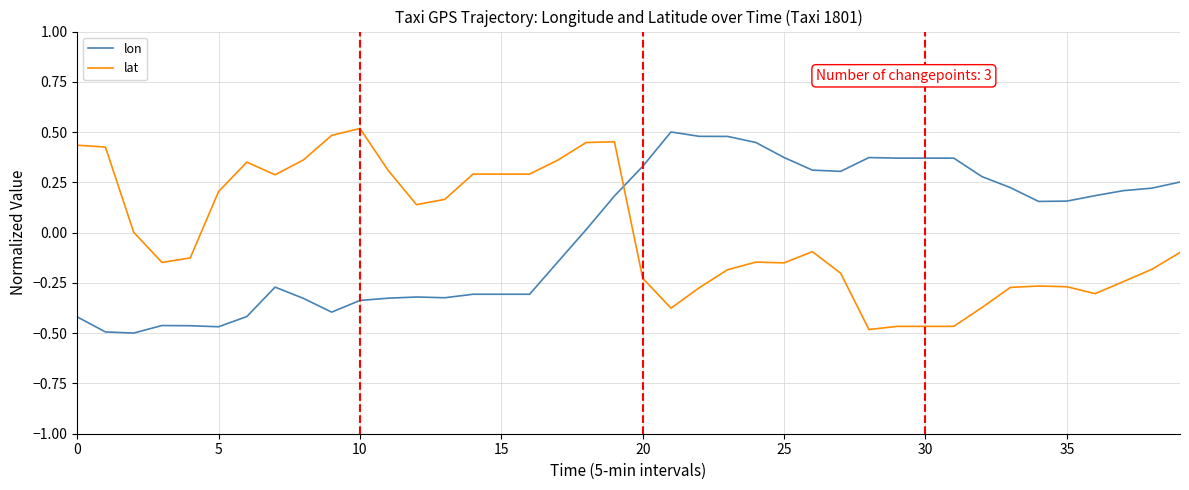

True or false: lon and lat intersect in this chart.

True